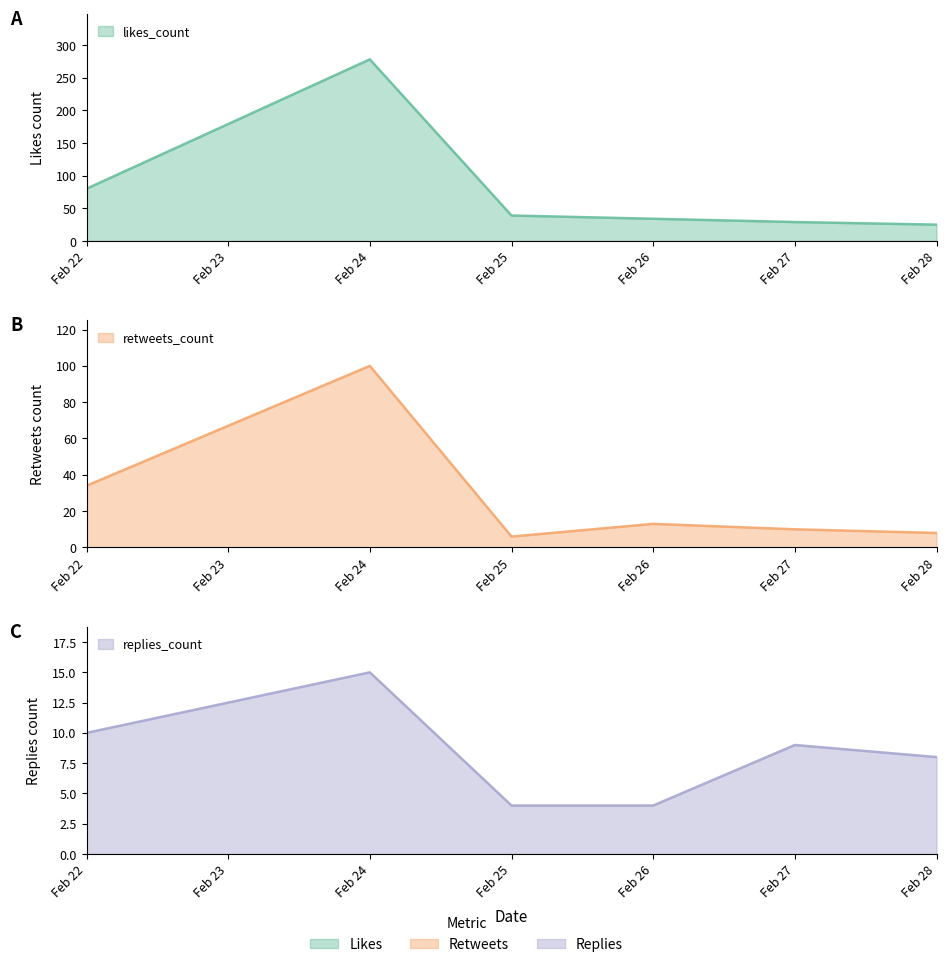

At Feb 22, list the series in order from largest to smallest.

likes_count, retweets_count, replies_count